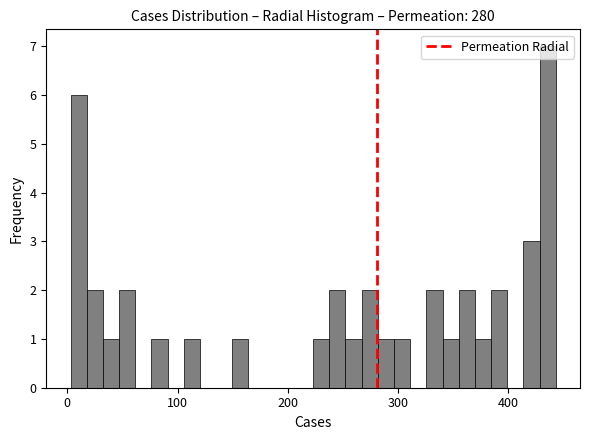

Read against the x-axis, roughly where is the centre of the tallest bar?

440